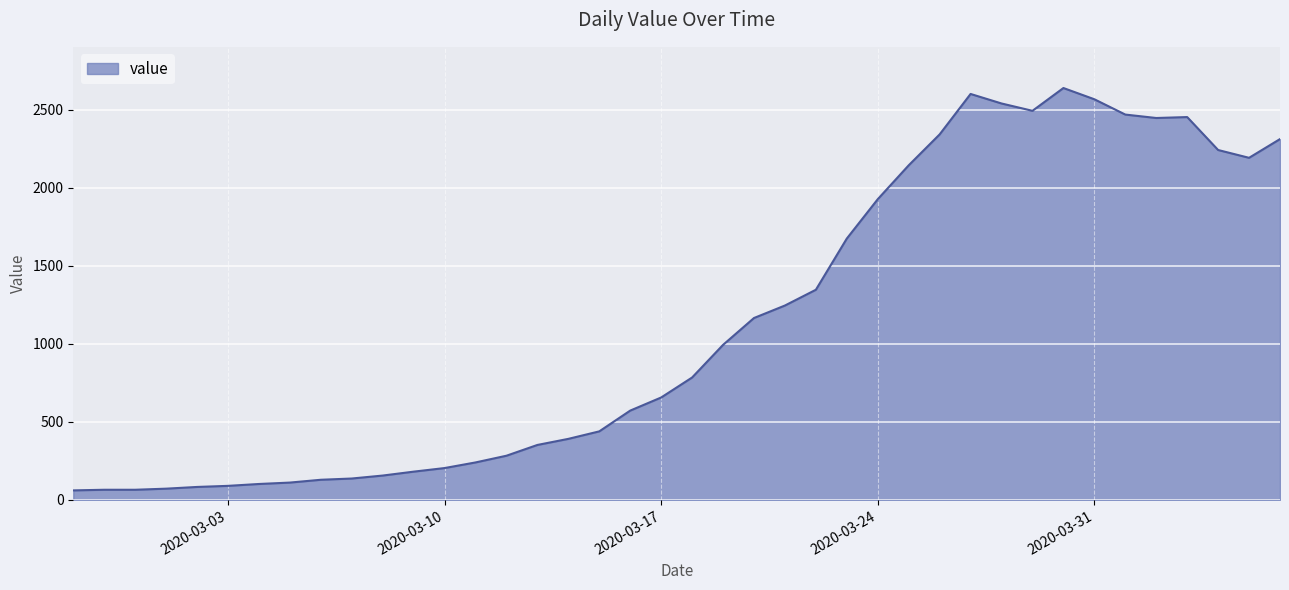

What is the minimum value shown in the chart?

61